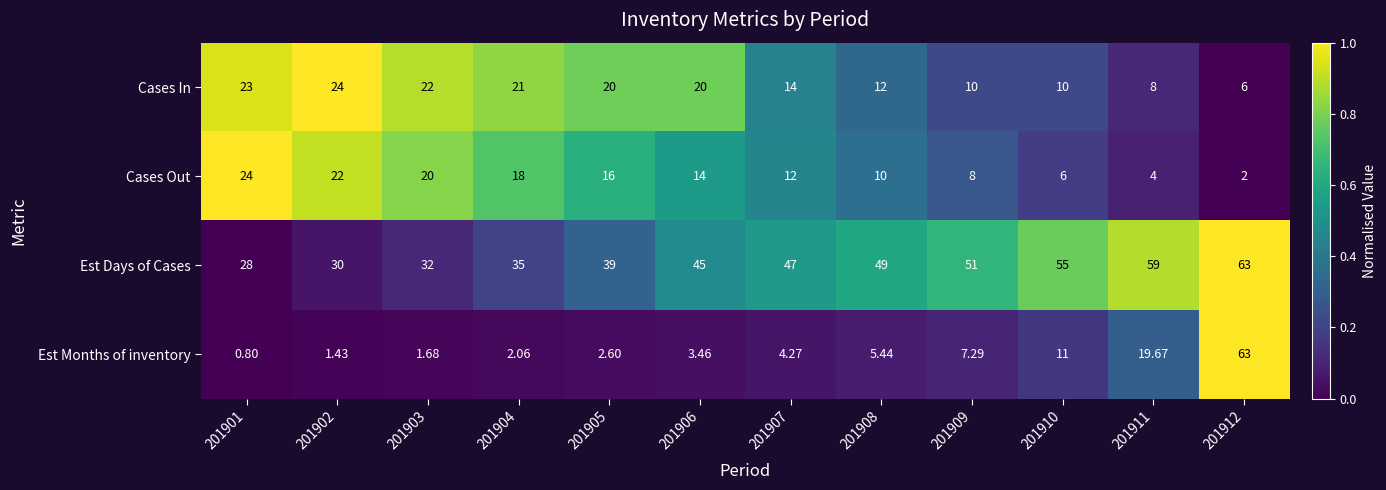

Between 201904 and 201909, which series saw the biggest shift?

Est Days of Cases